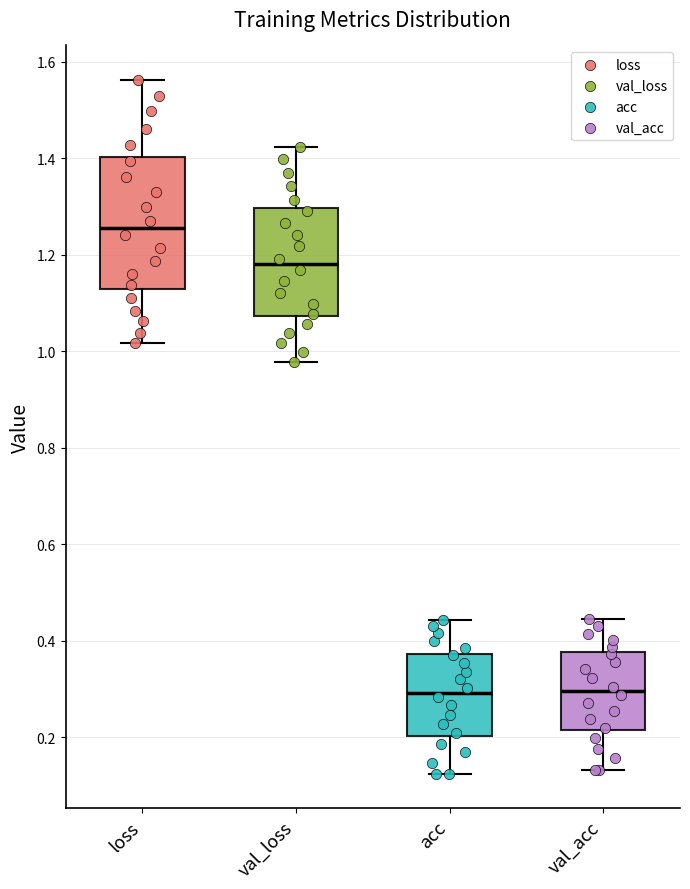

Which box is the tallest, from its lower edge to its upper edge?

loss